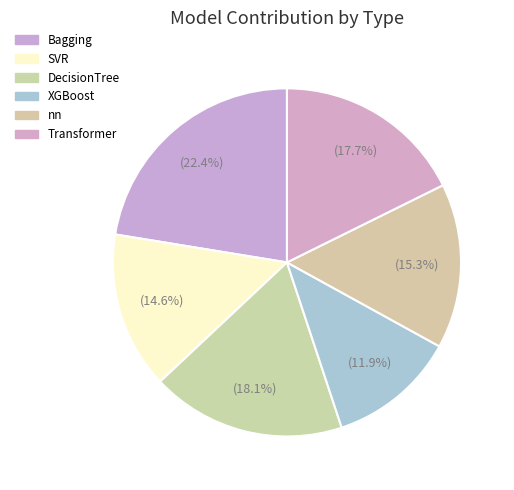

Is there any slice that represents more than half of the pie?

No